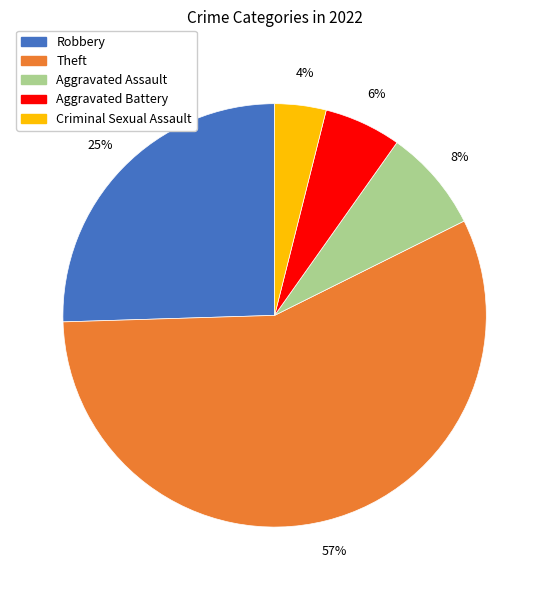

Do Aggravated Battery and Robbery together represent more than half of the pie?

No